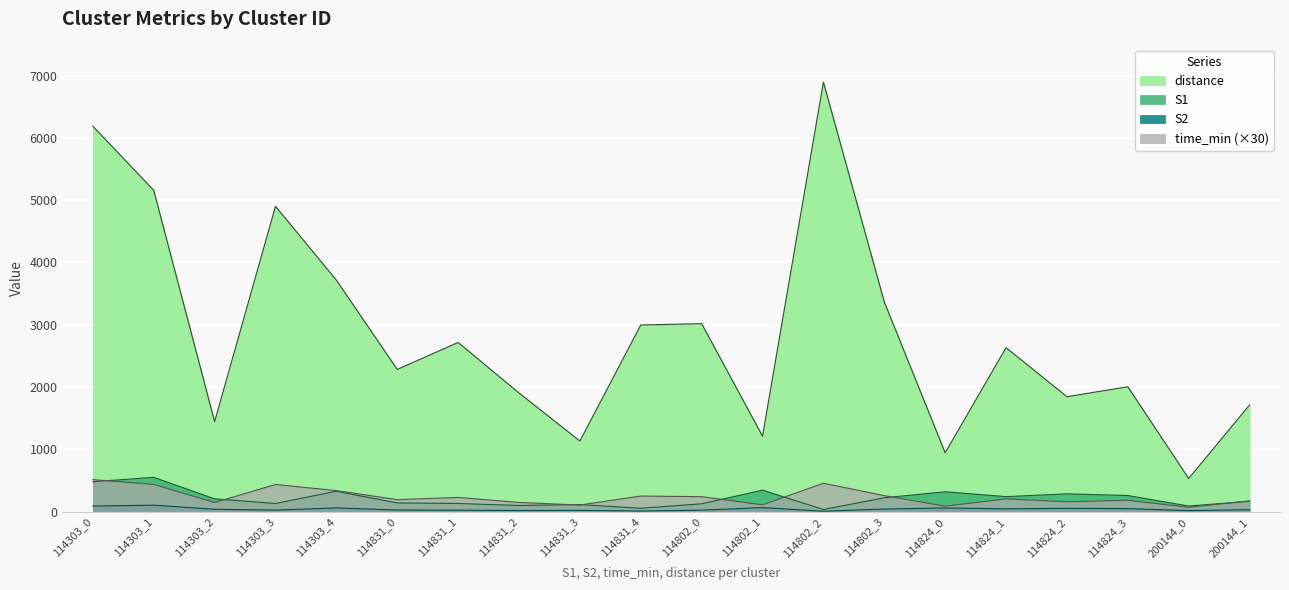

At which label does distance reach its minimum?

200144_0